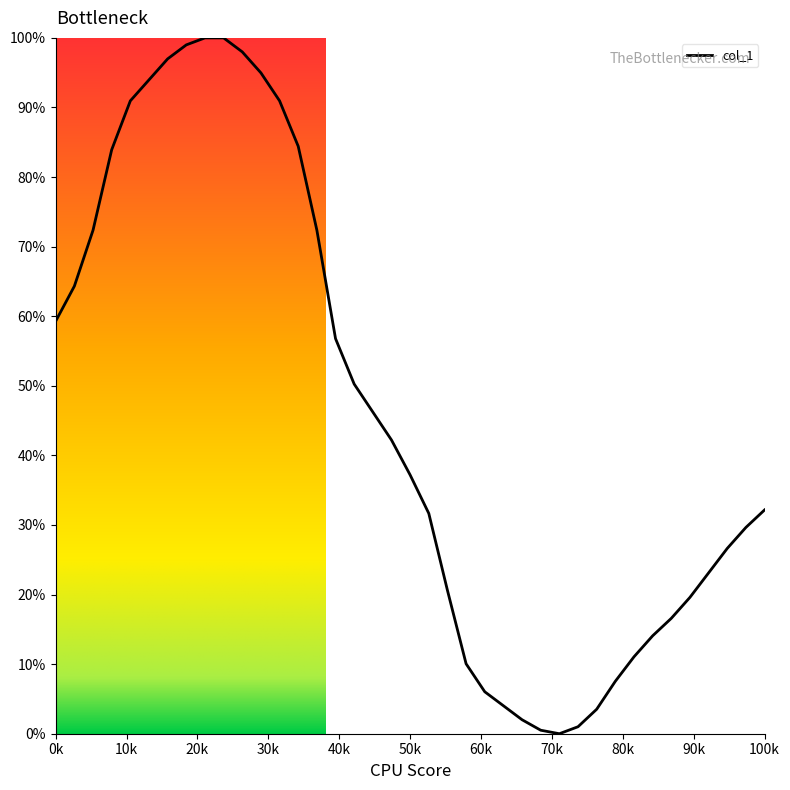

What is the greatest value displayed?

100.0